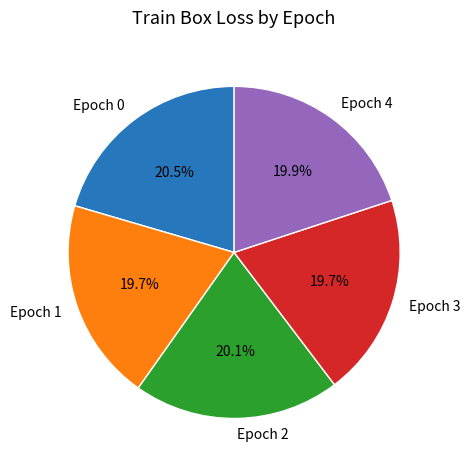

How many segments does this pie chart have?

5